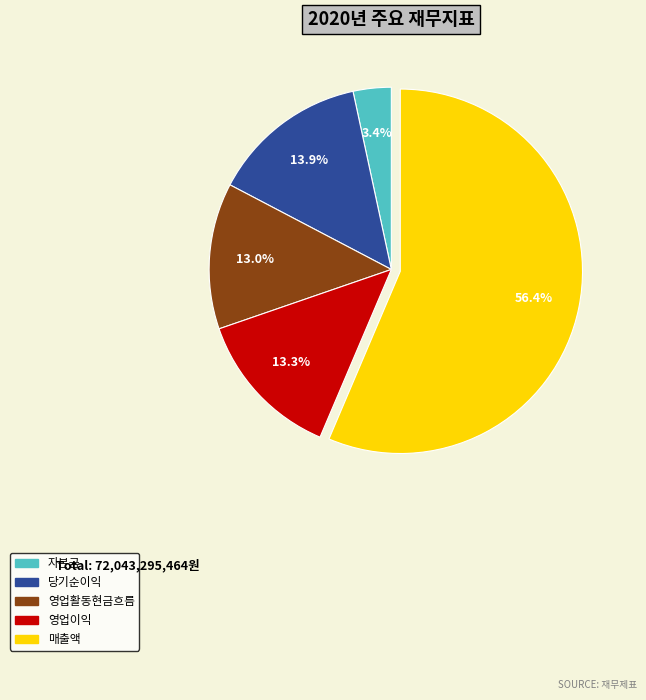

The 영업활동현금흐름 slice represents 13% of the pie. True or false?

True